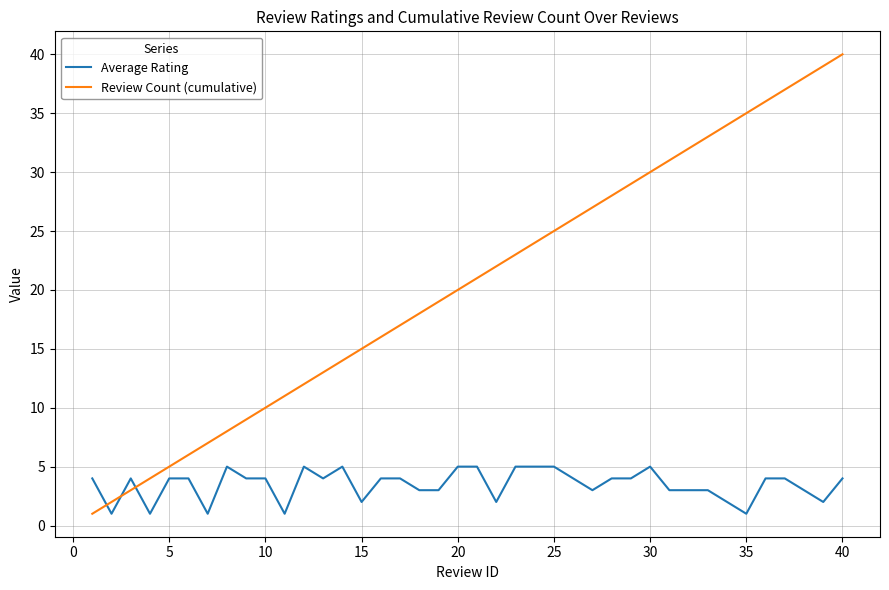

Which series has the widest spread of values?

Review Count (cumulative)